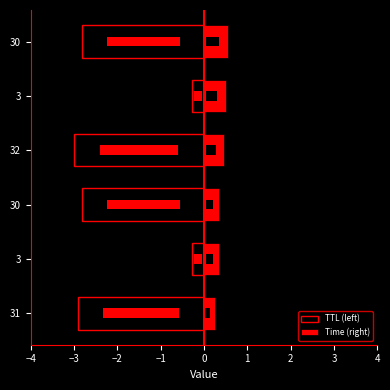

What is the average value of the Time (right) series?

0.4